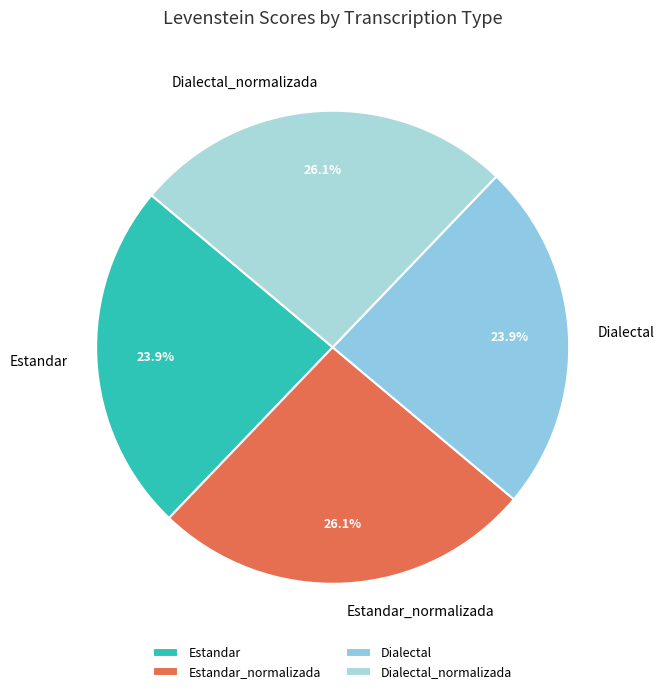

What is the total percentage of Dialectal_normalizada and Estandar?

50.0%